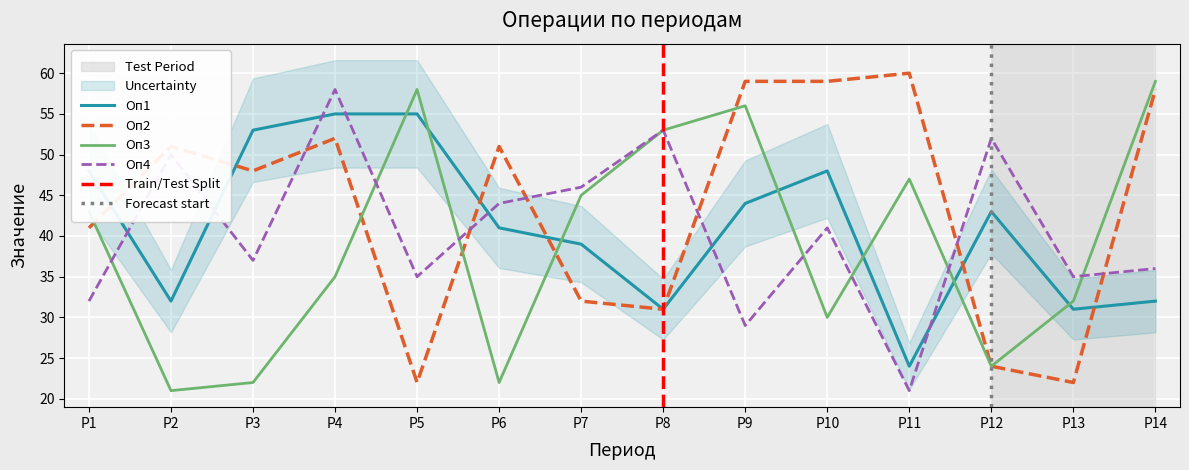

At which category does the chart reach its minimum across all series?

P2